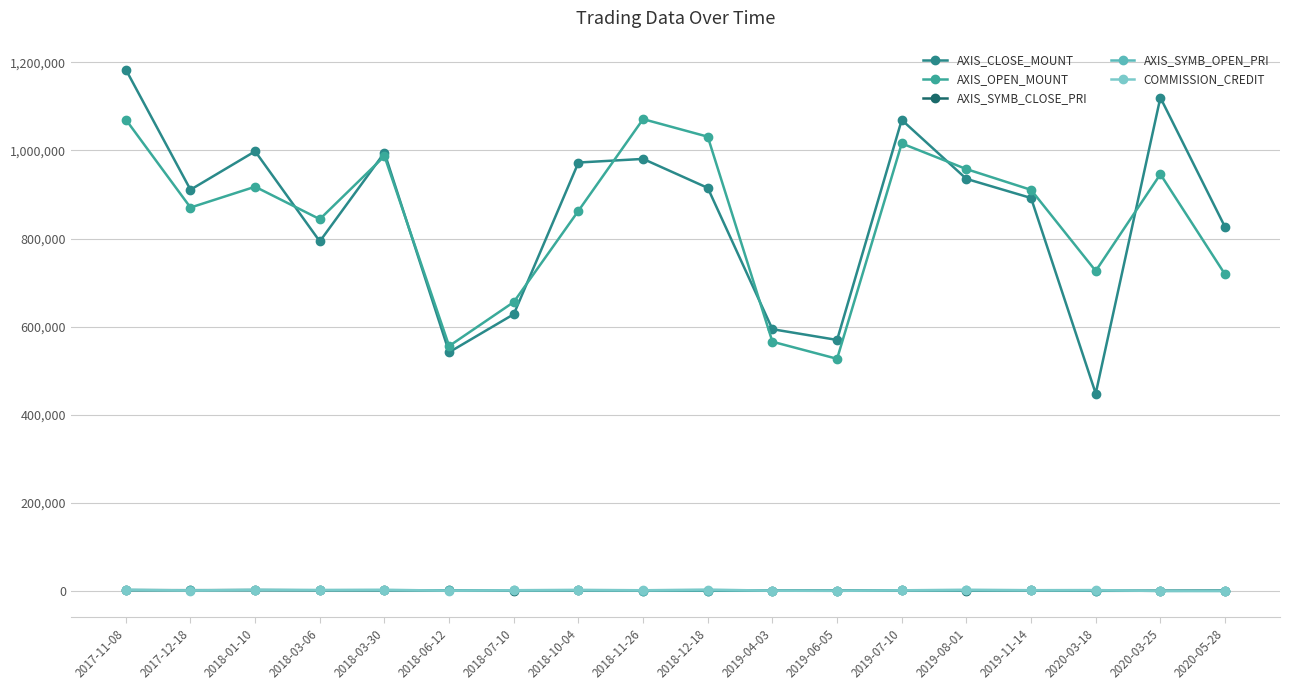

Is it true that AXIS_SYMB_CLOSE_PRI equals 2167 at 2019-04-03?

False